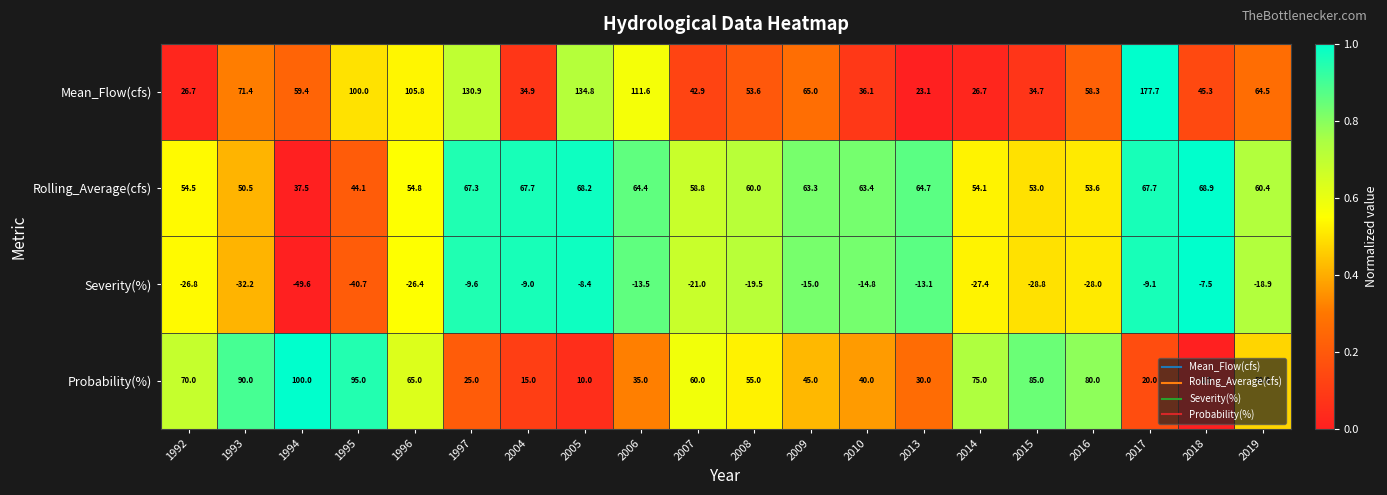

Rank the series by their maximum value, from highest to lowest.

Mean_Flow(cfs), Probability(%), Rolling_Average(cfs), Severity(%)